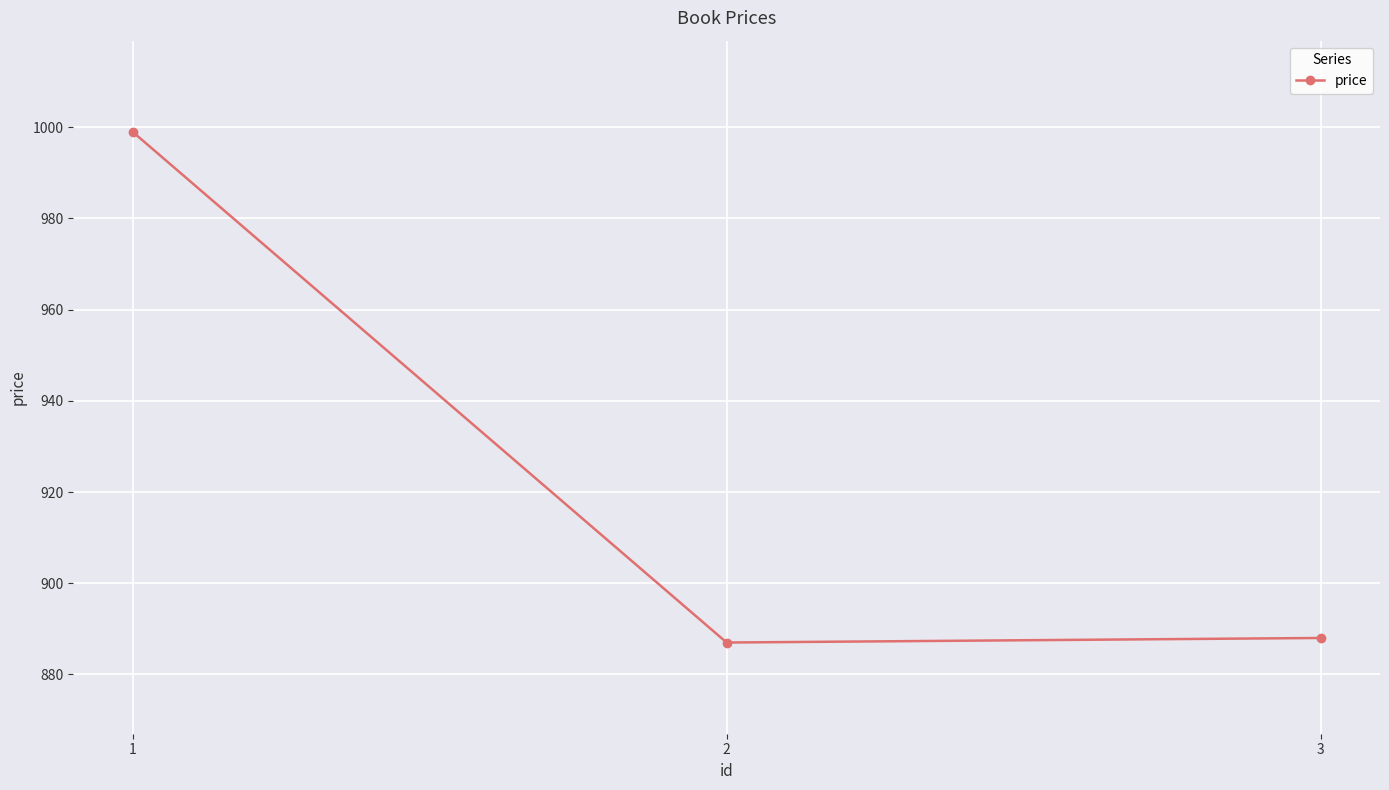

What is the sum of the values at 2 and 1?

1886